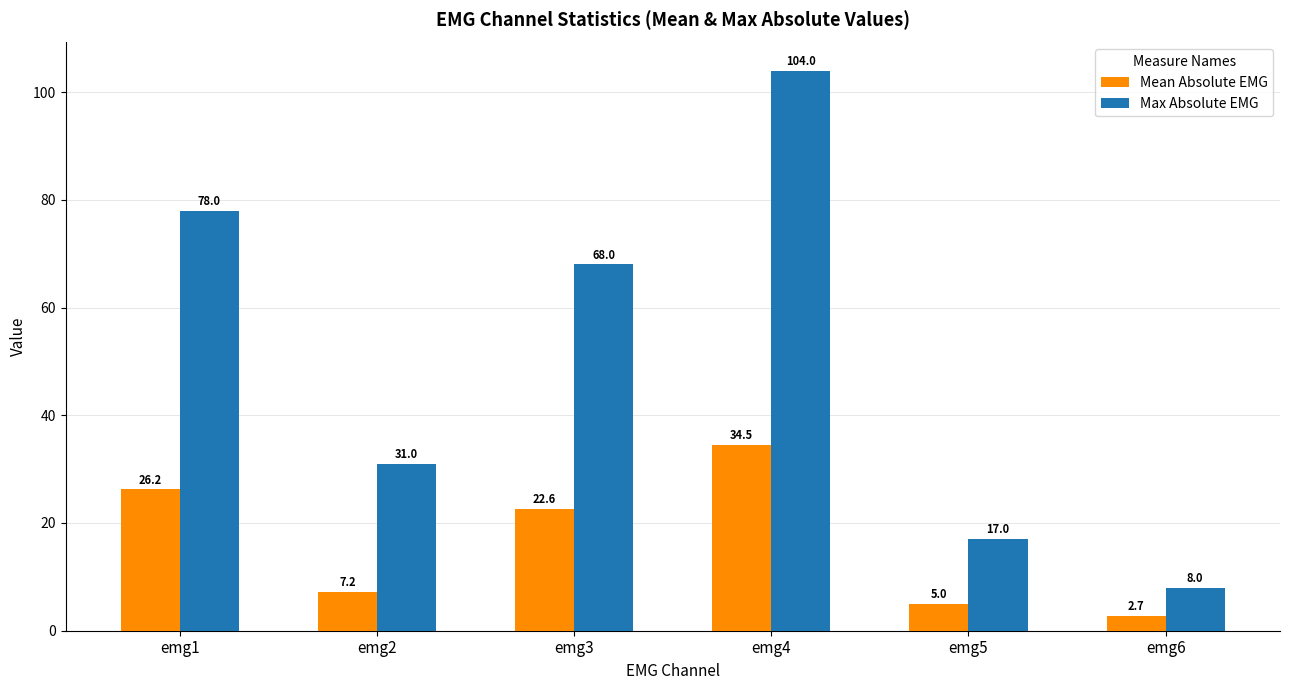

What is the difference between the Mean Absolute EMG values at emg2 and emg3?

15.4